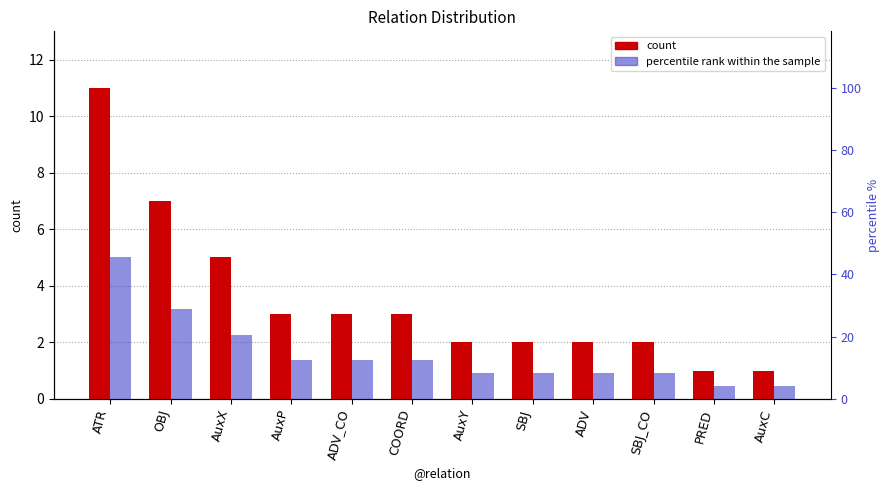

What is the label of the 4th bar from the left?

AuxP